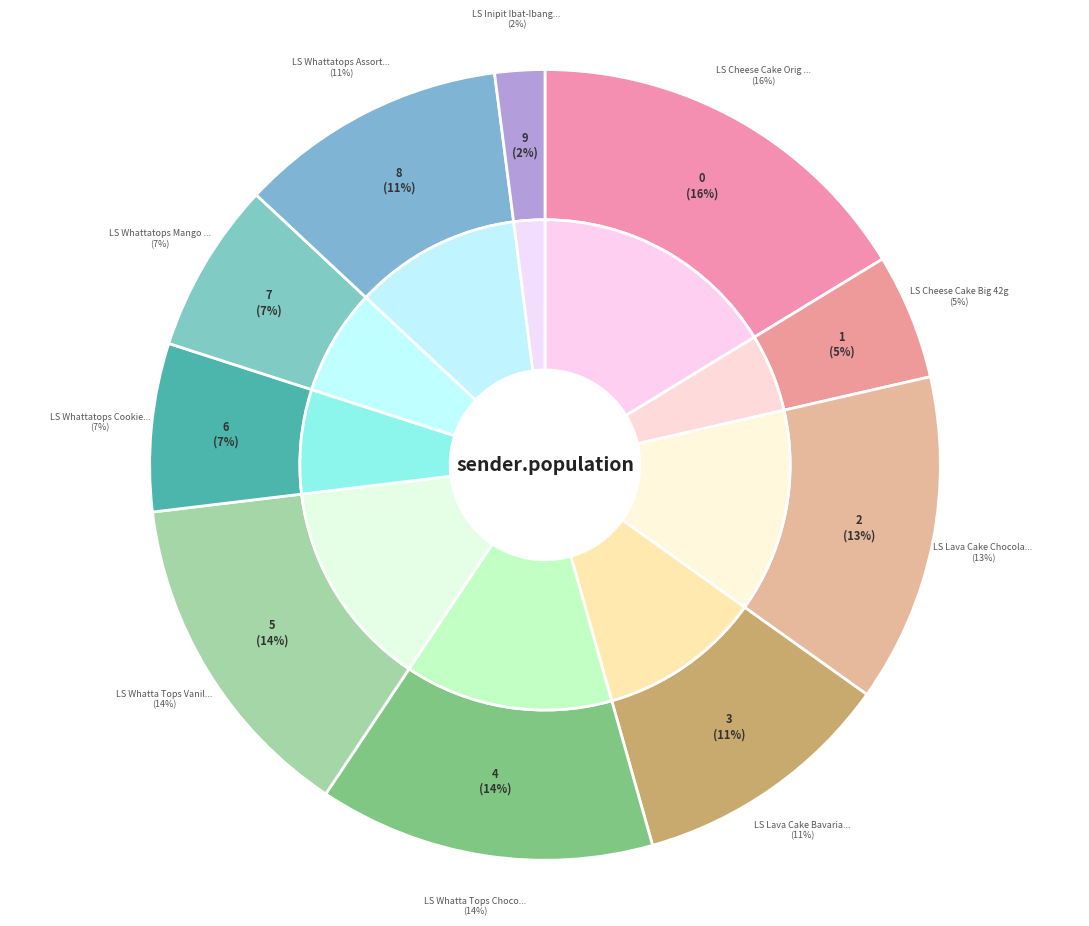

How much of the chart is everything except LS Whattatops Assorted 35g?

89.0%